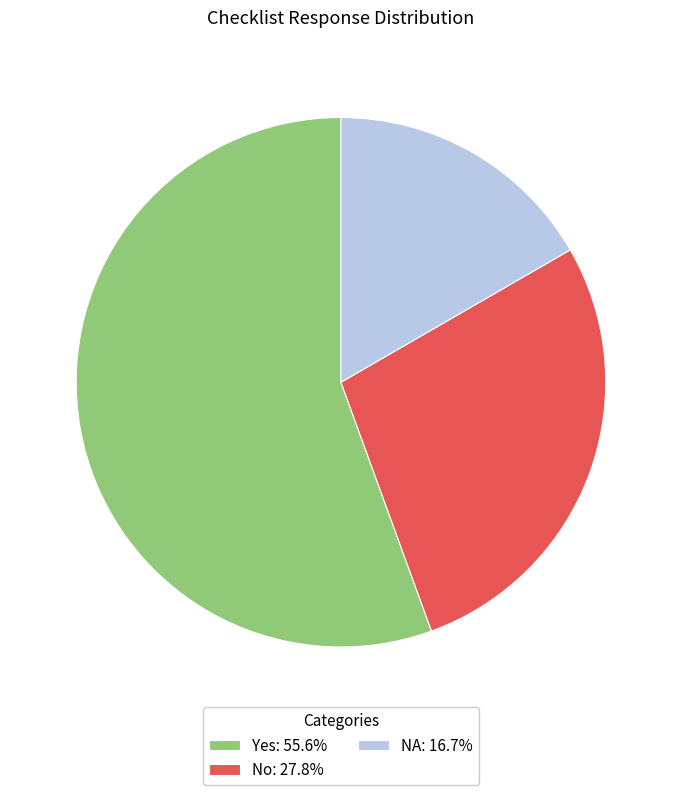

Between NA and Yes, which is larger?

Yes